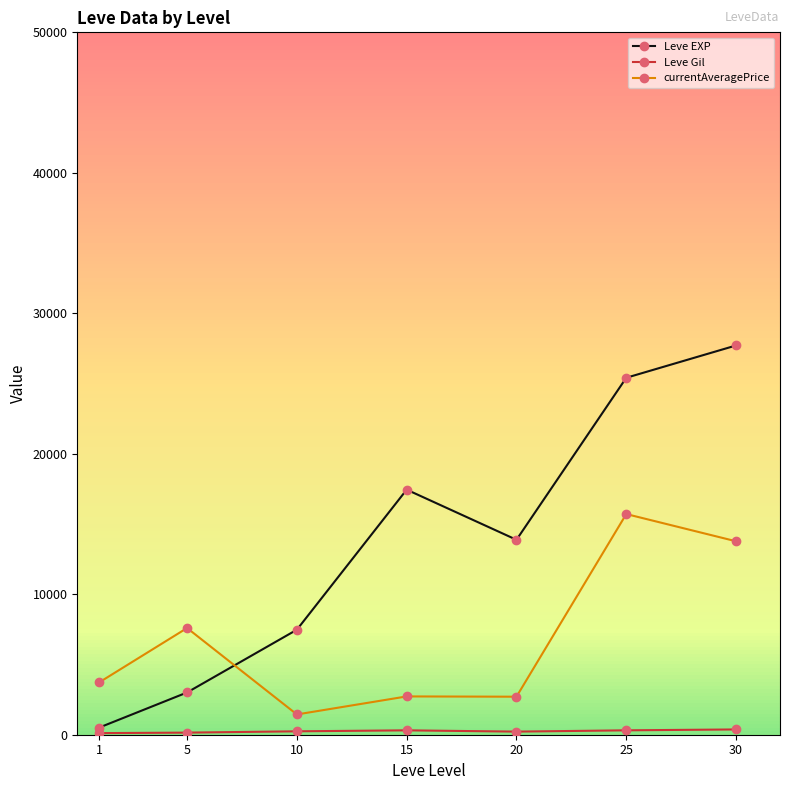

The value of currentAveragePrice at 1 is 3727.8. True or false?

True